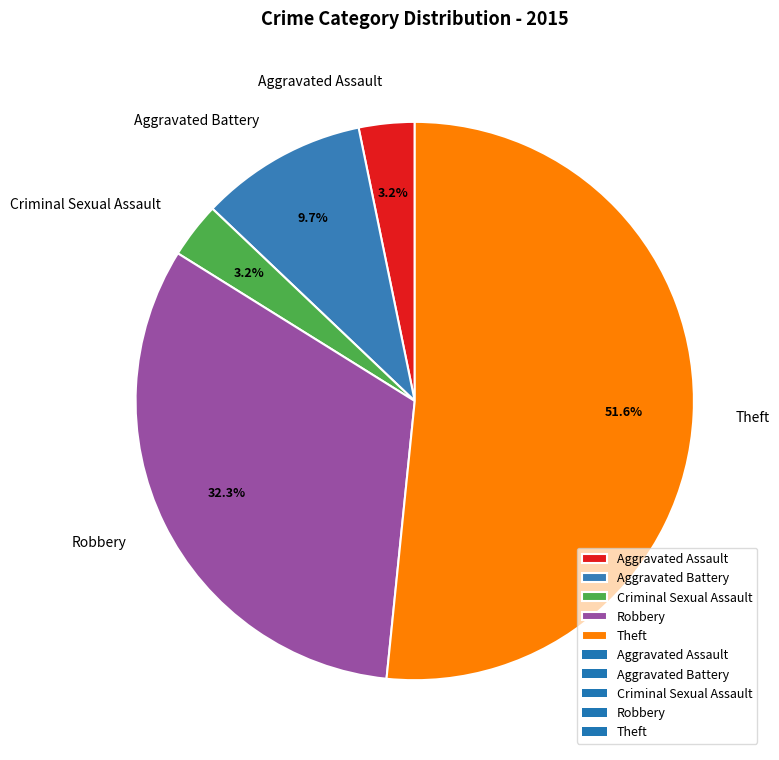

Between Aggravated Battery and Theft, which is larger?

Theft